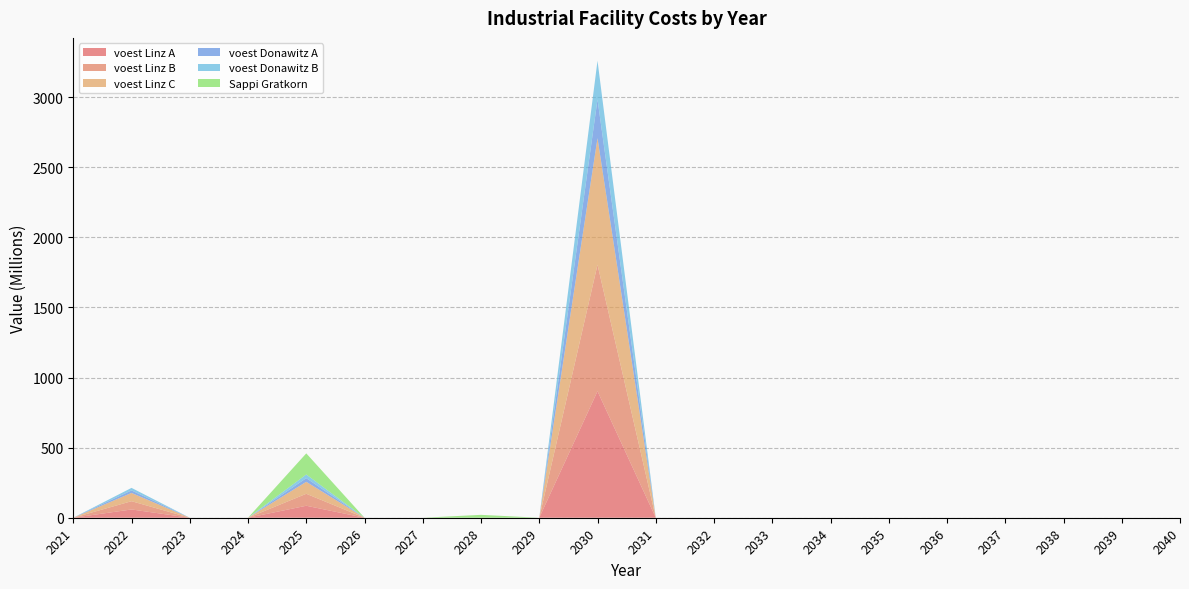

Reading right to left, list all the values displayed in this chart.

voest Linz A: 0.0	0.0	0.0	0.0	0.0	0.0	0.0	0.0	0.0	0.0	902280066.4	0.0	0.0	0.0	0.0	85390460.9	0.0	0.0	58939477.6	0.0
voest Linz B: 0.0	0.0	0.0	0.0	0.0	0.0	0.0	0.0	0.0	0.0	902280066.4	0.0	0.0	0.0	0.0	85390460.9	0.0	0.0	58939477.6	0.0
voest Linz C: 0.0	0.0	0.0	0.0	0.0	0.0	0.0	0.0	0.0	0.0	902280066.4	0.0	0.0	0.0	0.0	85390460.9	0.0	0.0	58939477.6	0.0
voest Donawitz A: 0.0	0.0	0.0	0.0	0.0	0.0	0.0	0.0	0.0	0.0	276173176.2	0.0	0.0	0.0	0.0	26136624.0	0.0	0.0	18040410.4	0.0
voest Donawitz B: 0.0	0.0	0.0	0.0	0.0	0.0	0.0	0.0	0.0	0.0	276173176.2	0.0	0.0	0.0	0.0	26136624.0	0.0	0.0	18040410.4	0.0
Sappi Gratkorn: 0.0	0.0	0.0	0.0	0.0	0.0	0.0	0.0	0.0	0.0	0.0	0.0	20551449.7	0.0	0.0	150600900.6	0.0	0.0	0.0	0.0